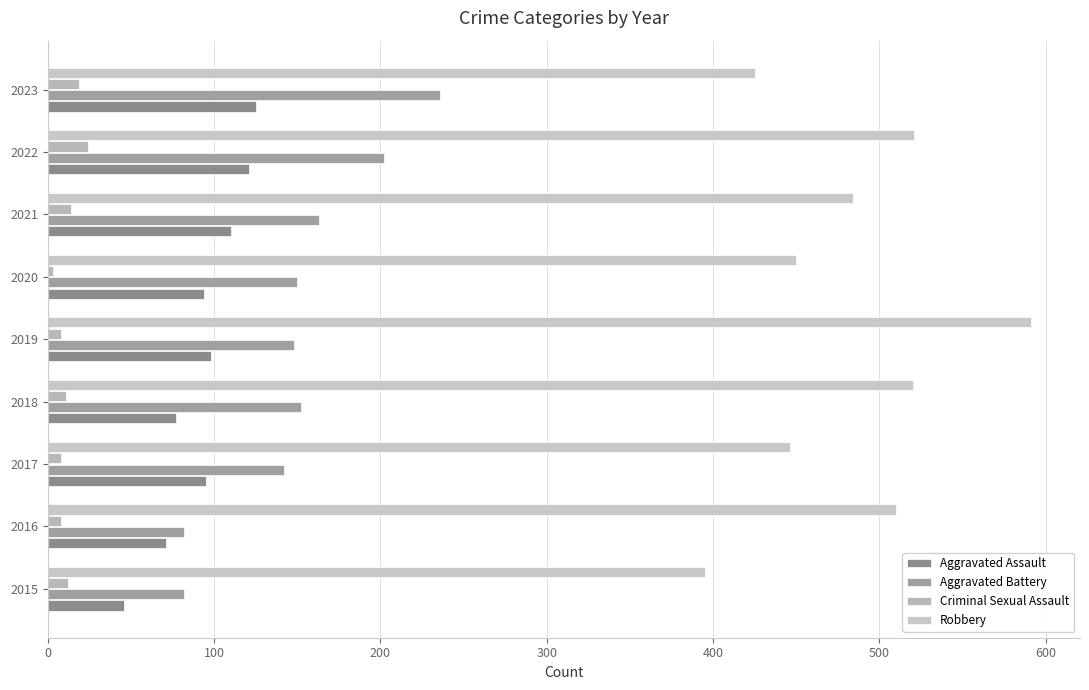

Reading left to right, extract all data points from this chart.

Aggravated Assault: 46	71	95	77	98	94	110	121	125
Aggravated Battery: 82	82	142	152	148	150	163	202	236
Criminal Sexual Assault: 12	8	8	11	8	3	14	24	19
Robbery: 395	510	446	520	591	450	484	521	425